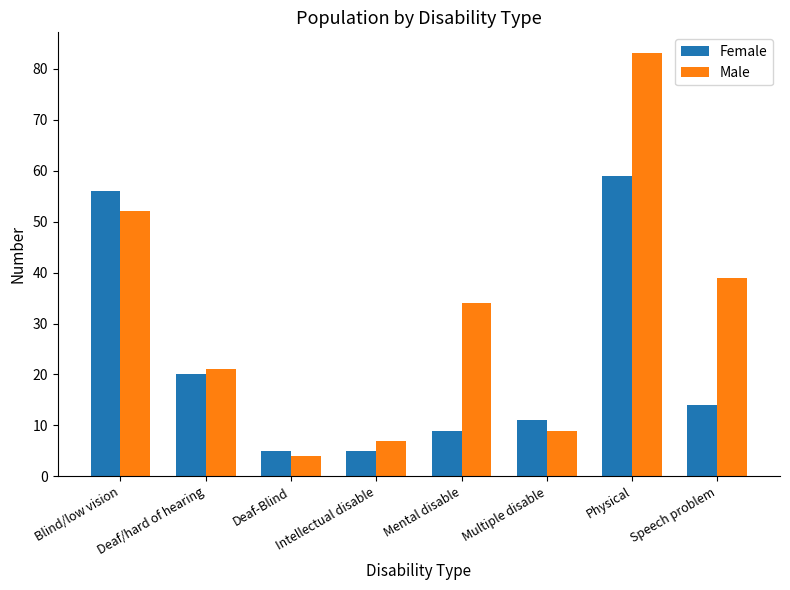

The value of Male at Deaf/hard of hearing is 11. True or false?

False